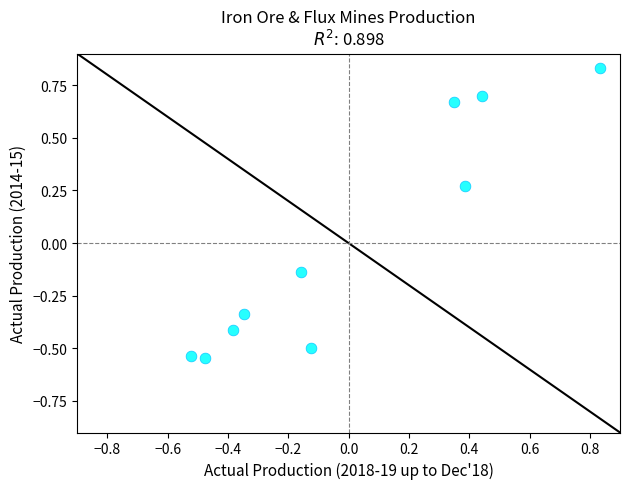

What is the range of Y values (max minus min)?

1.4